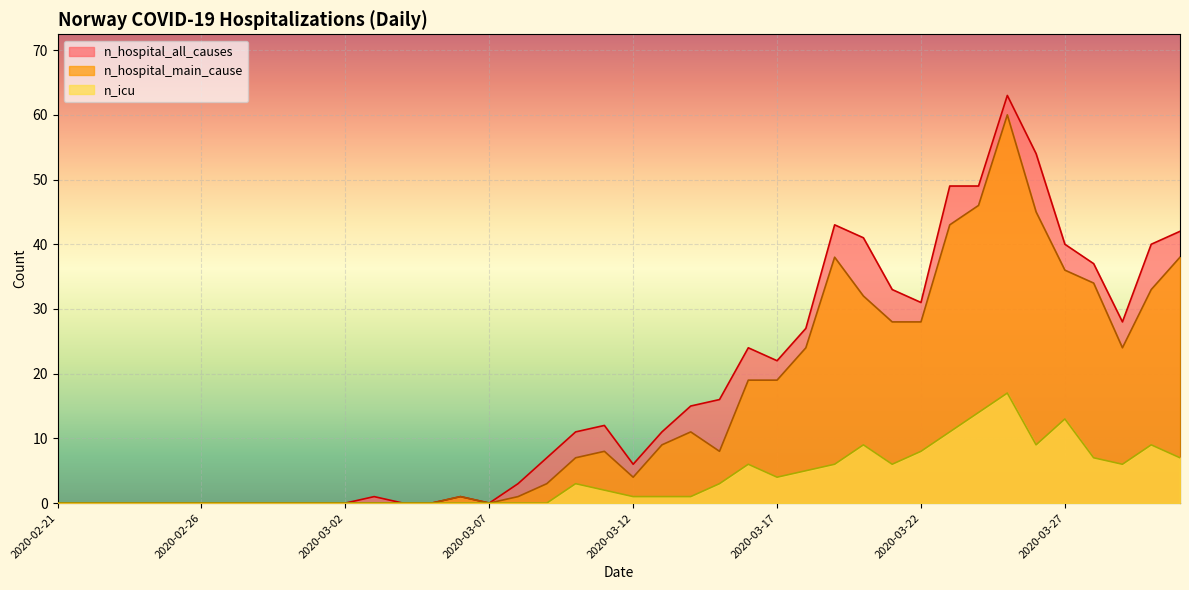

Which series changed the most between 2020-03-26 and 2020-03-29?

n_hospital_all_causes